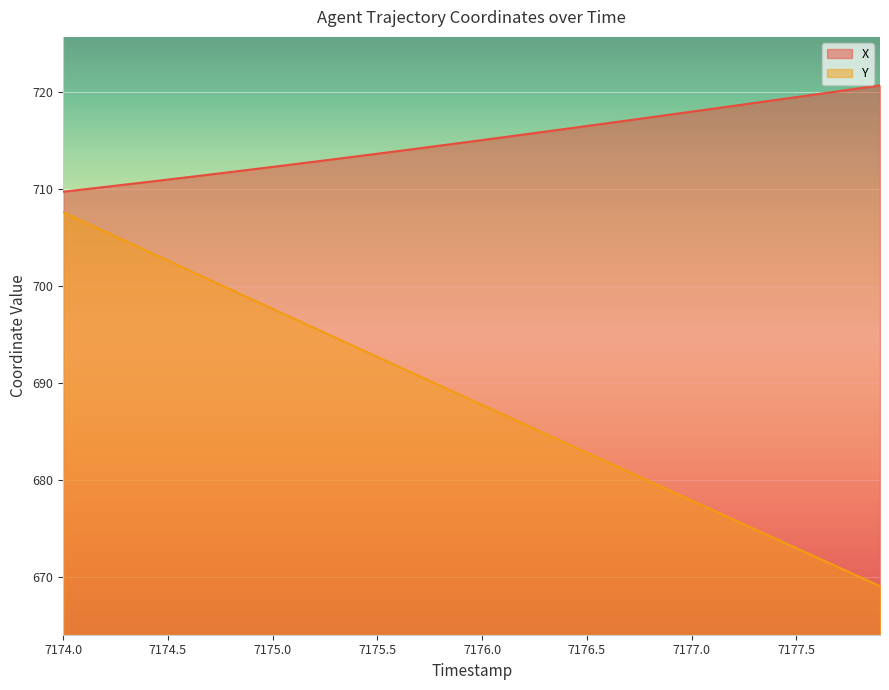

Which series has the widest spread of values?

Y